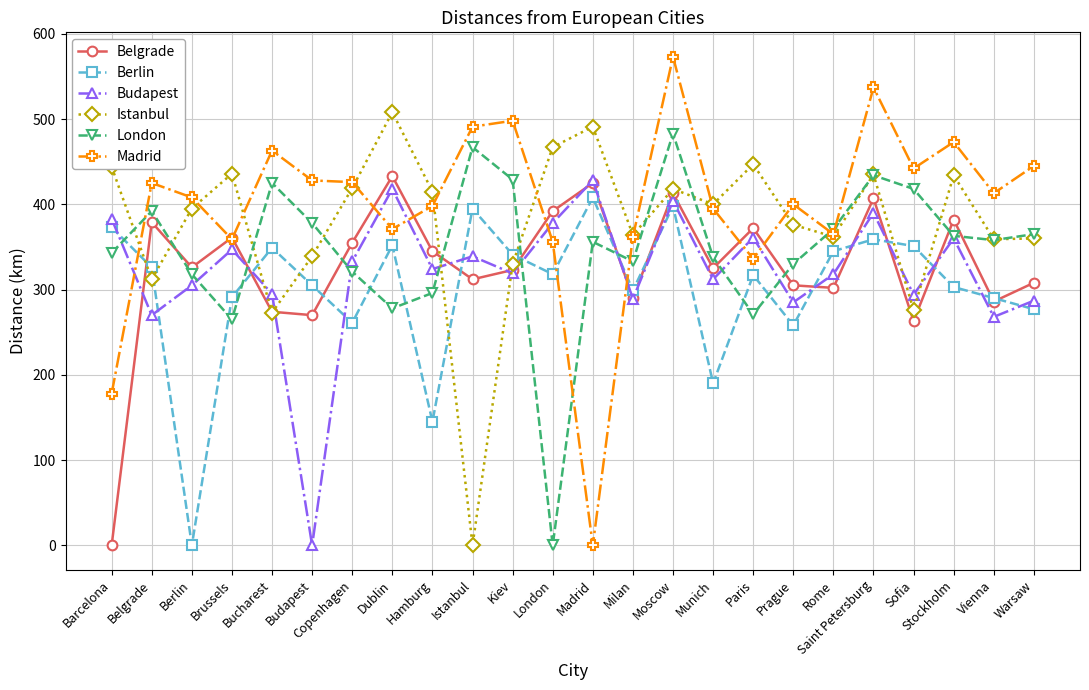

Which series has the largest range (max minus min)?

Madrid